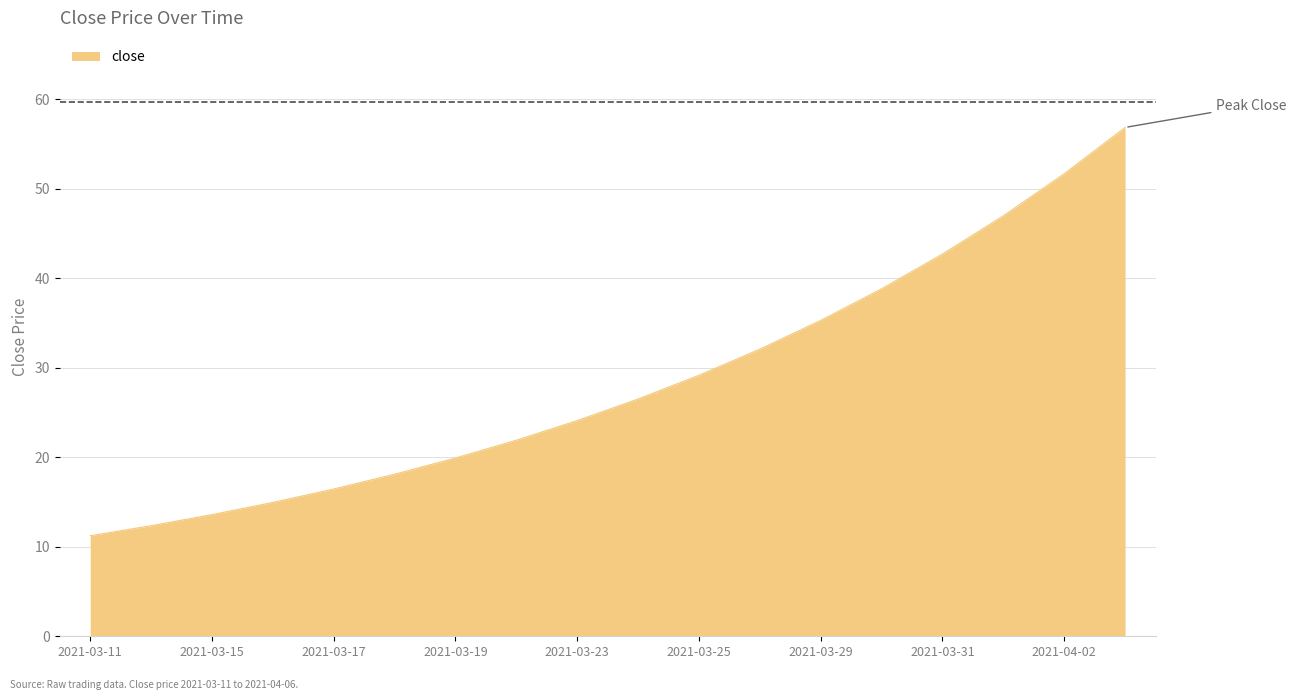

How many distinct data groups are displayed?

1